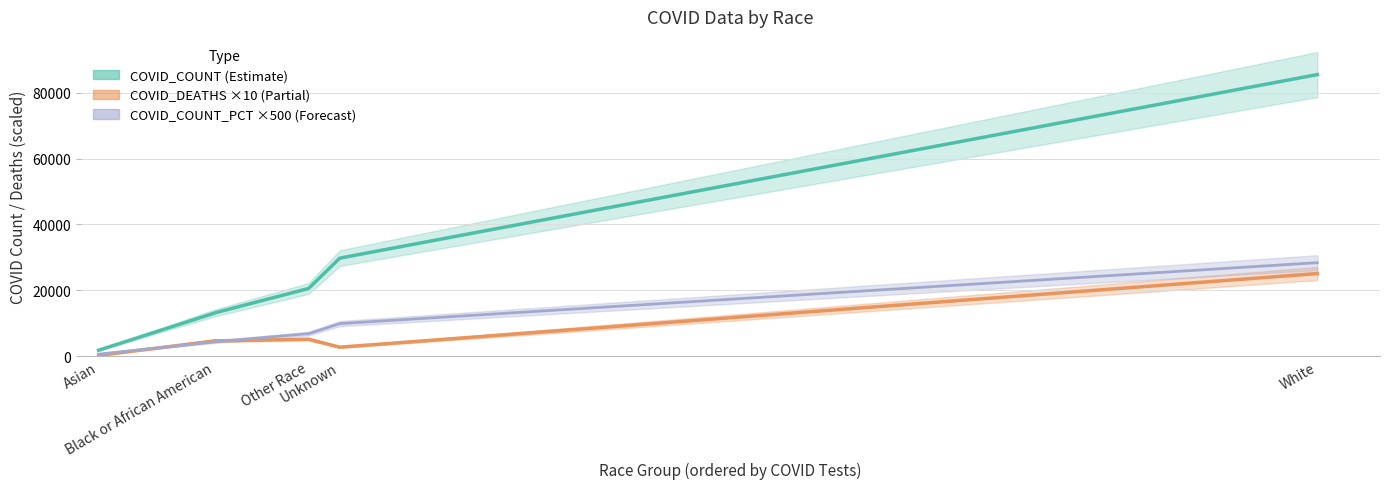

True or false: COVID_COUNT_PCT has more than 0 interior local peaks.

False